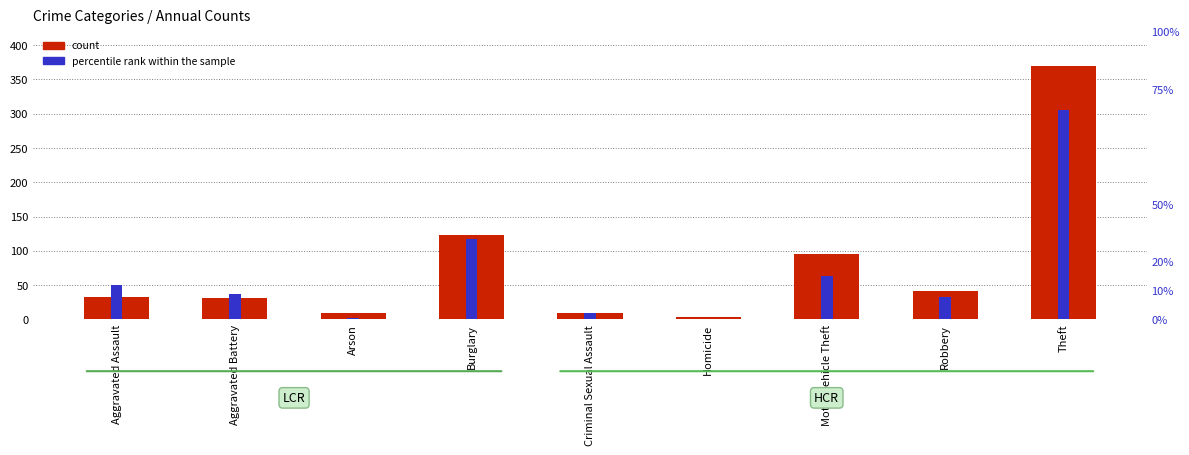

Which series changed the most between Burglary and Homicide?

count